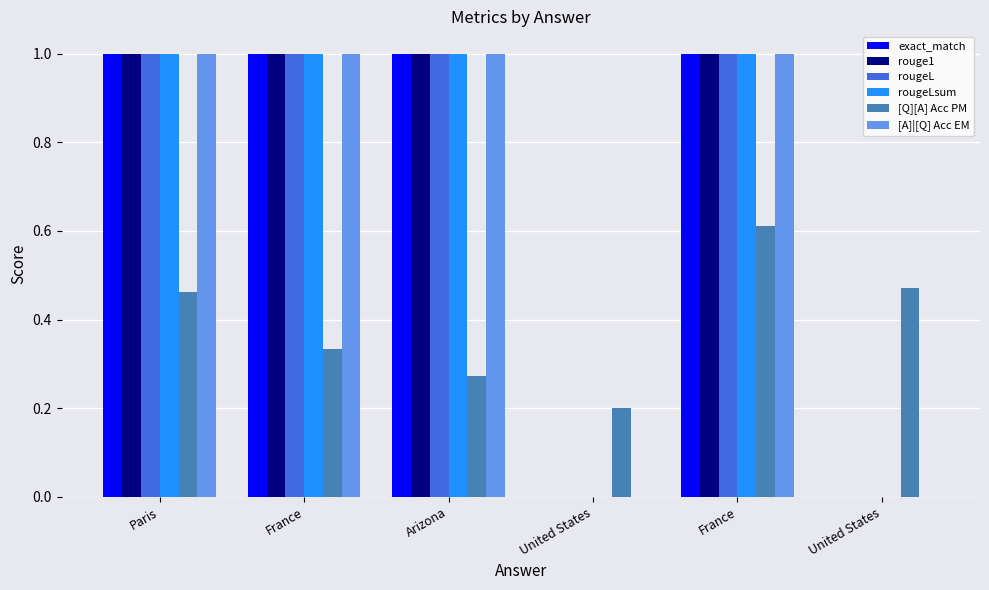

List the series in order of their peak value, lowest first.

[Q][A] Acc PM, exact_match, rouge1, rougeL, rougeLsum, [A]|[Q] Acc EM